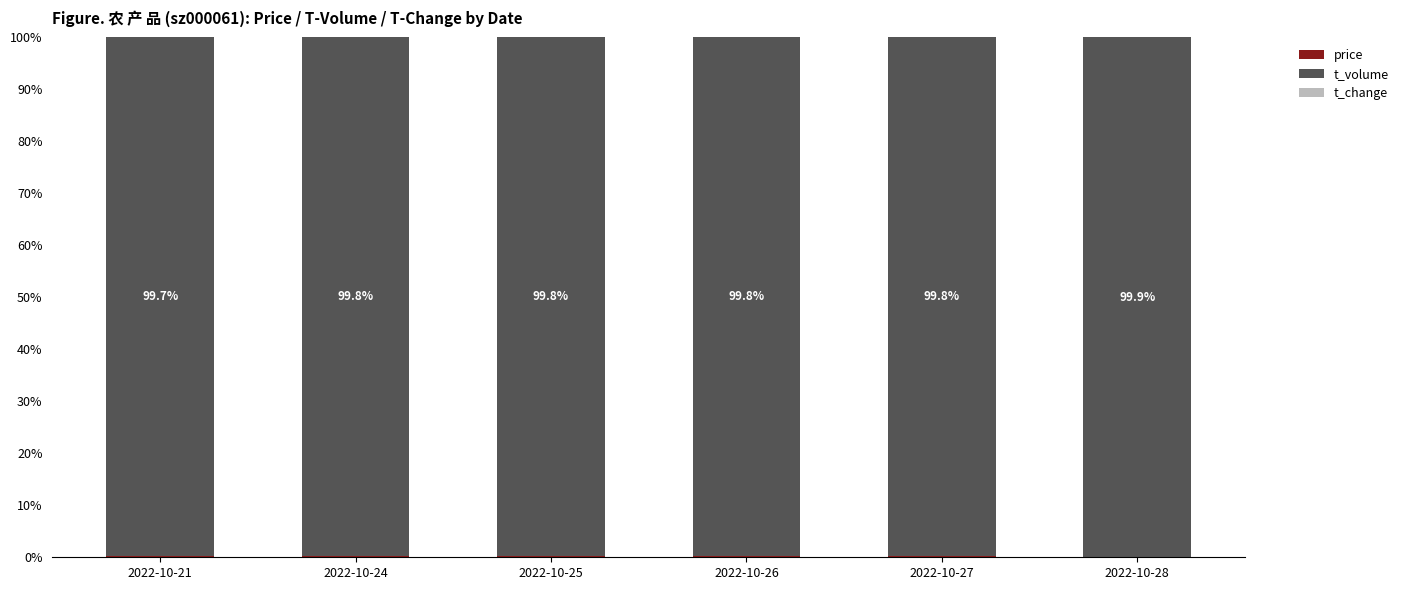

Are the bars grouped side by side (vs. stacked)?

No